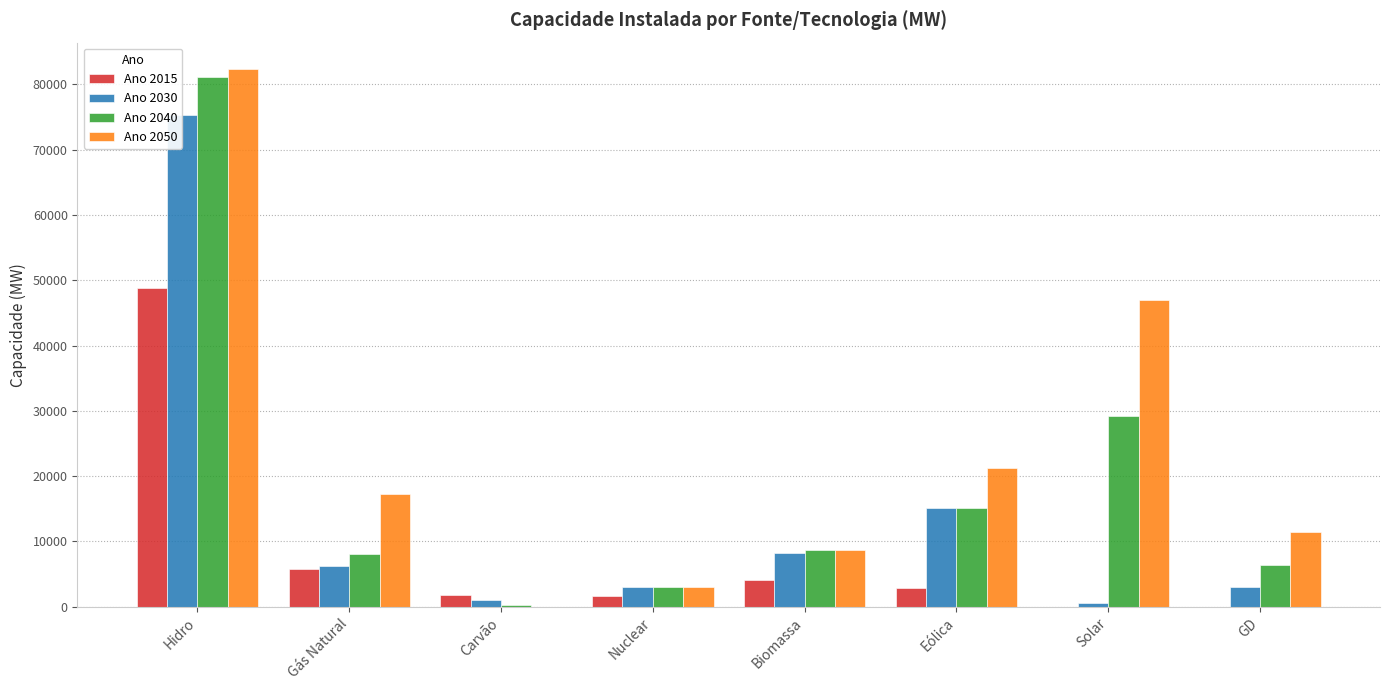

What is the approximate value of Ano 2050 at Gás Natural, to the nearest 10?

17310